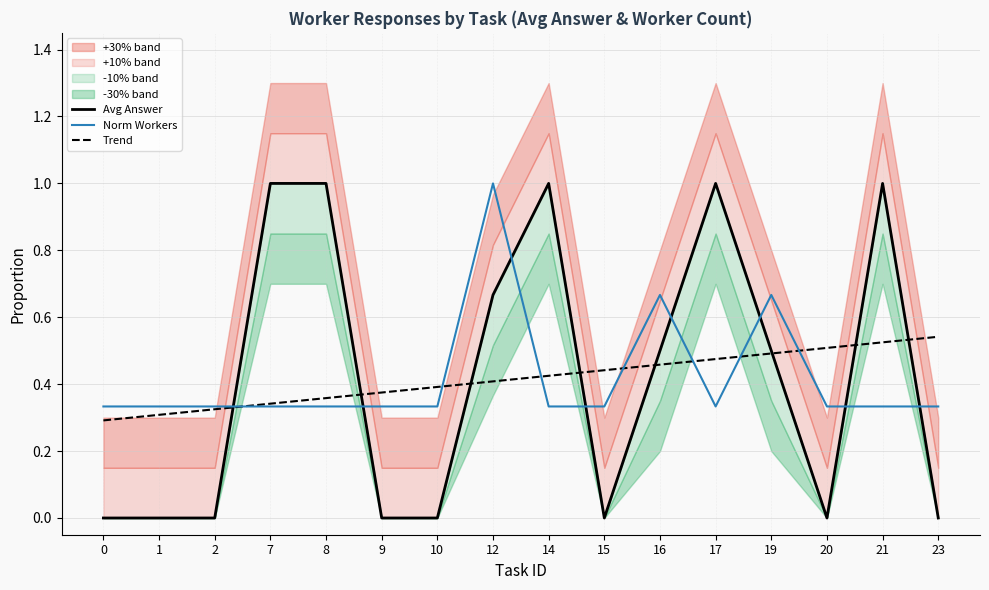

In Avg Answer, how many points are higher than both neighbors (excluding endpoints)?

3